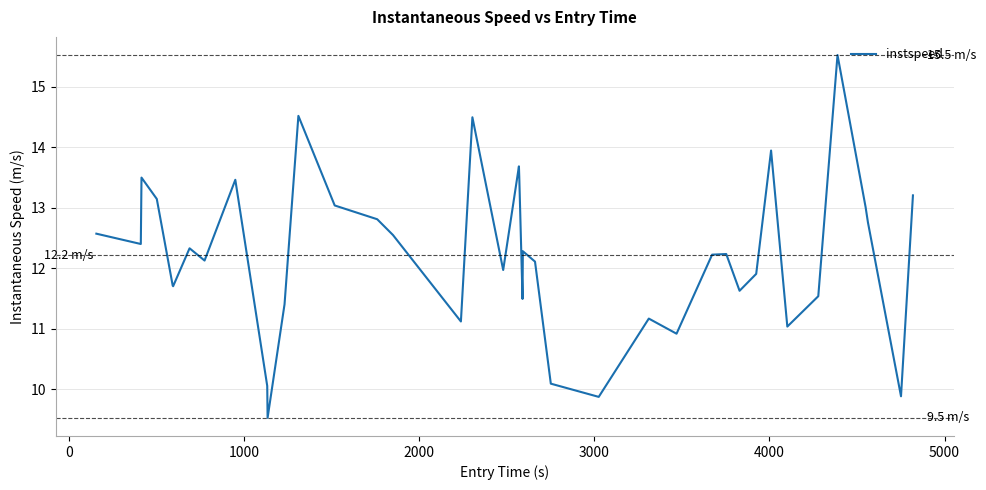

What is the greatest value displayed?

15.5